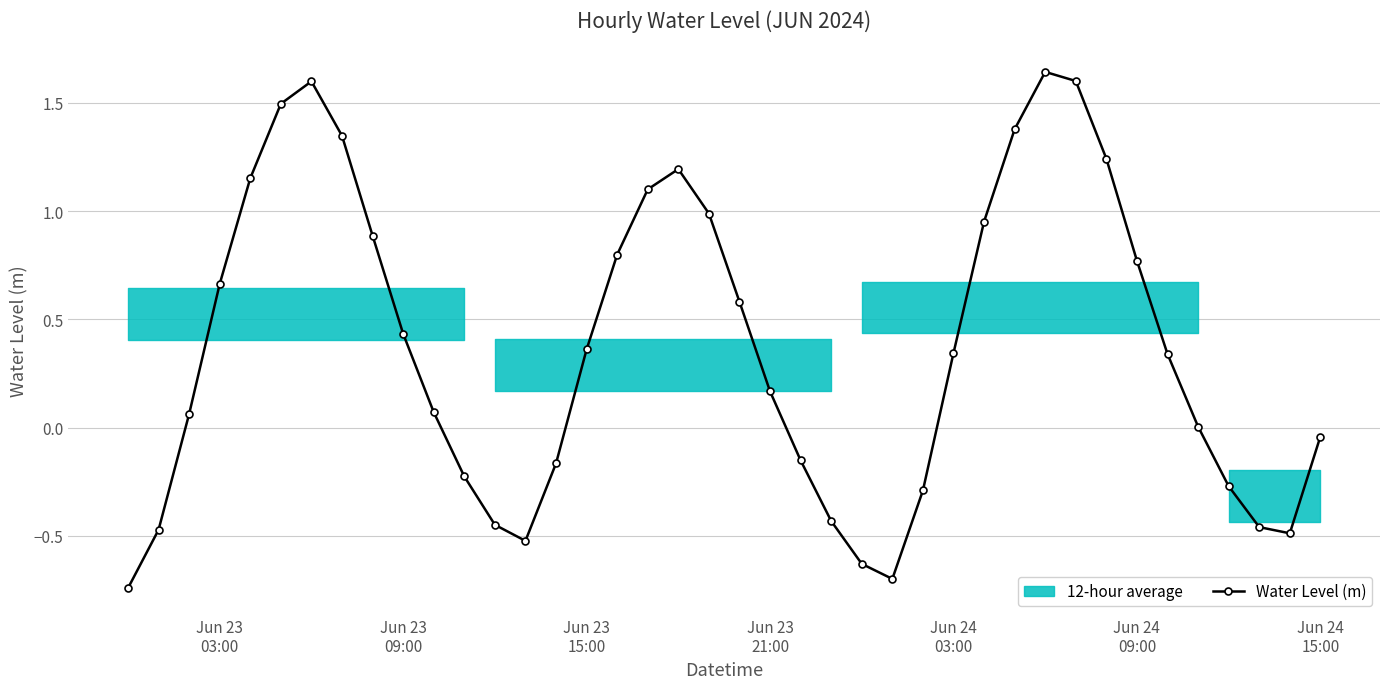

How many interior local peaks does the Water Level (m) series have?

3